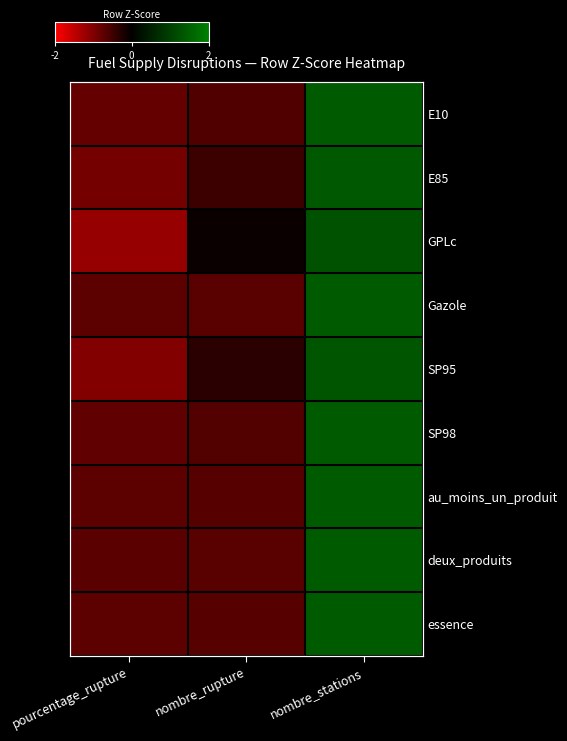

Which category has the lowest value across all series?

pourcentage_rupture